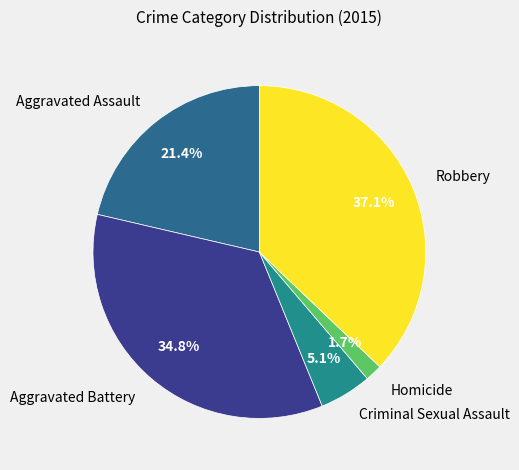

Between Criminal Sexual Assault and Homicide, which is larger?

Criminal Sexual Assault